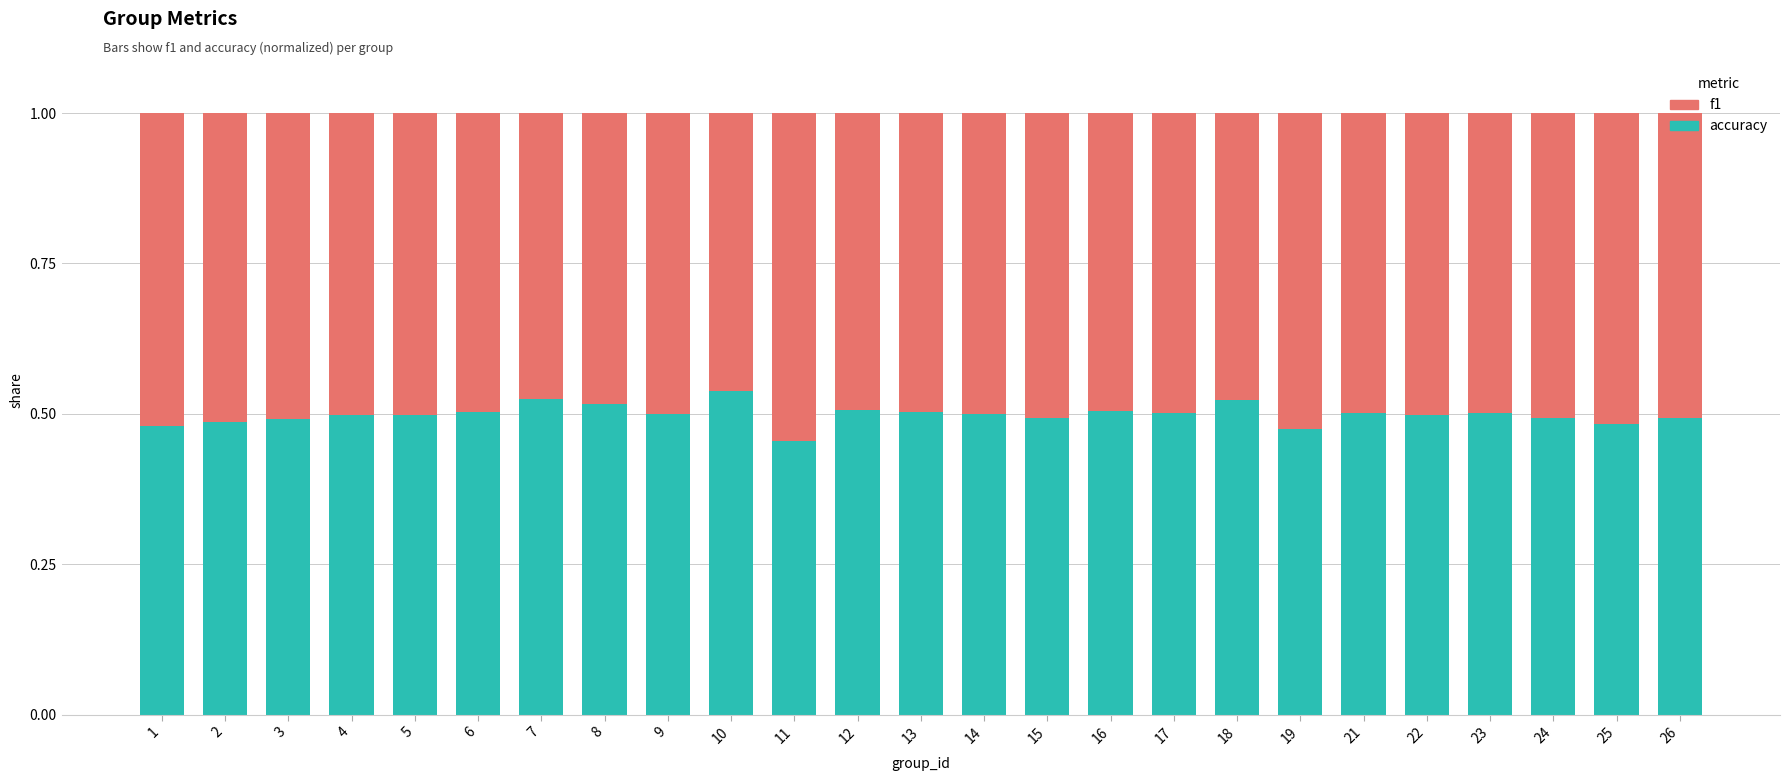

What is the sum of the accuracy values at 21 and 1?

1.0